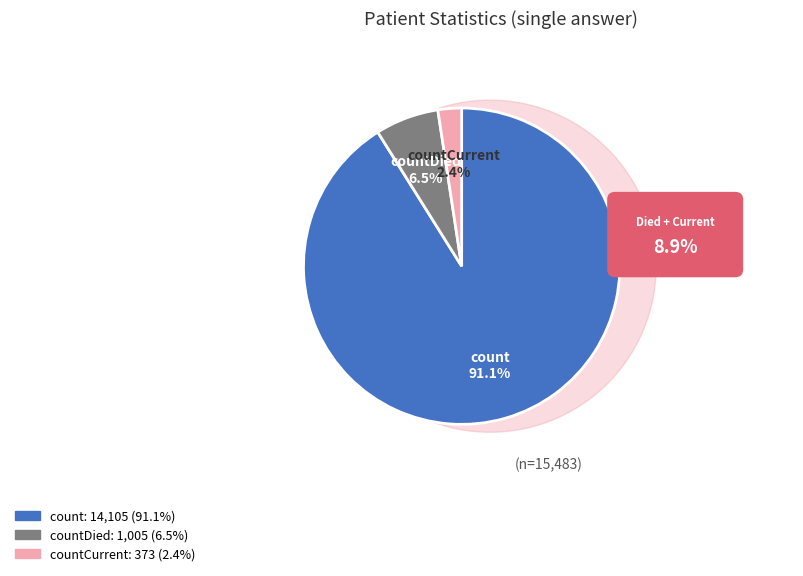

What percentage do countDied and count together represent?

97.6%